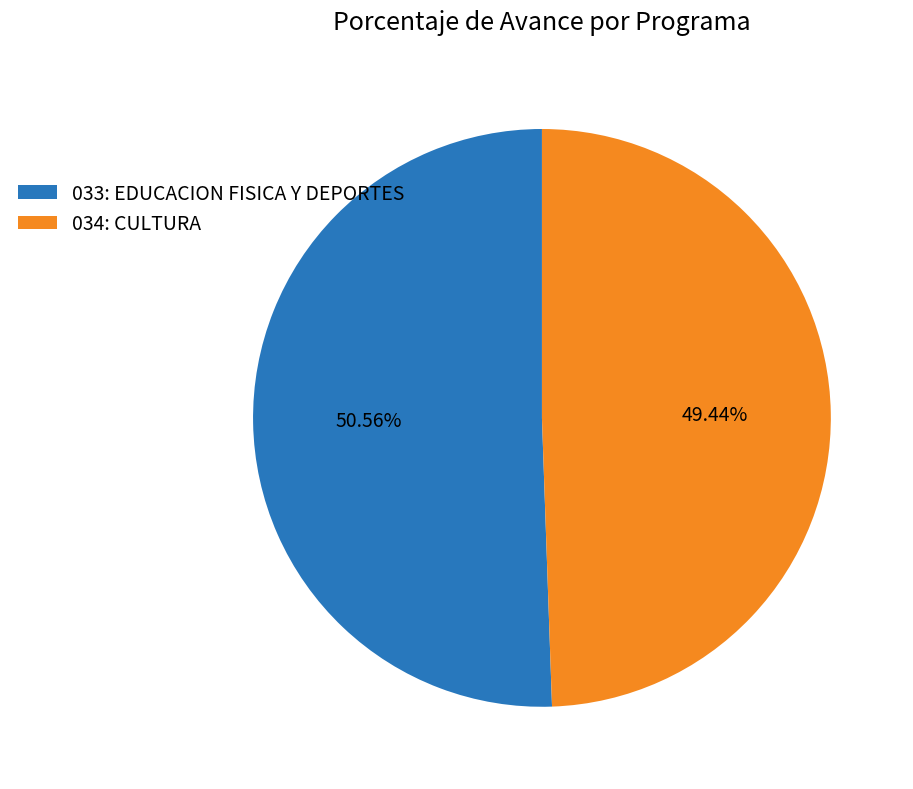

Rank the categories by value from highest to lowest.

033: EDUCACION FISICA Y DEPORTES, 034: CULTURA